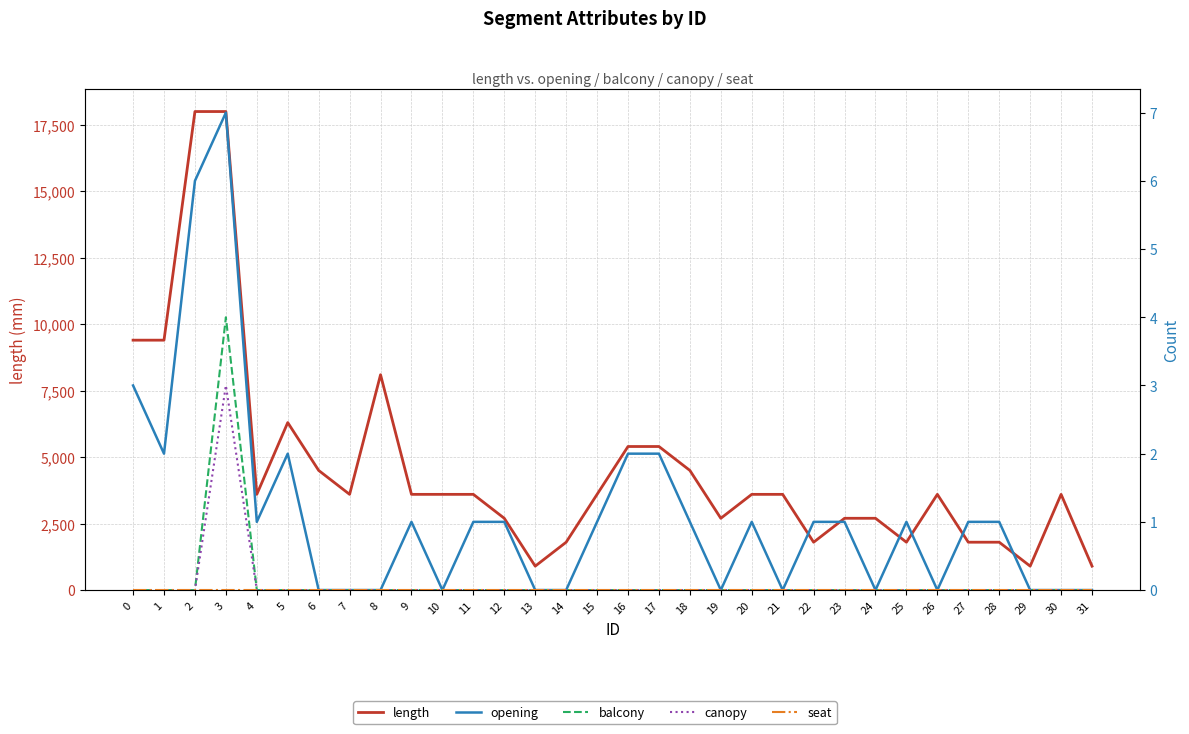

True or false: balcony and opening intersect in this chart.

False